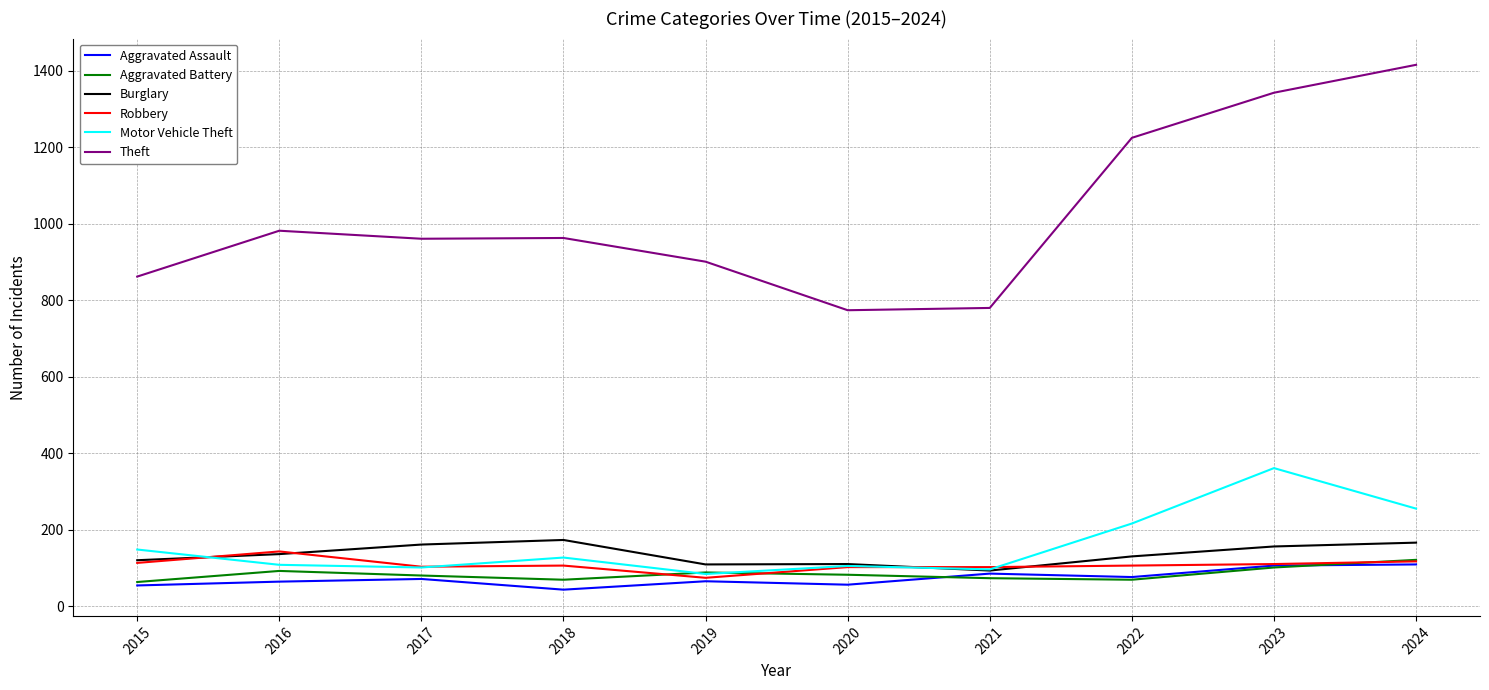

Which series has the widest spread of values?

Theft